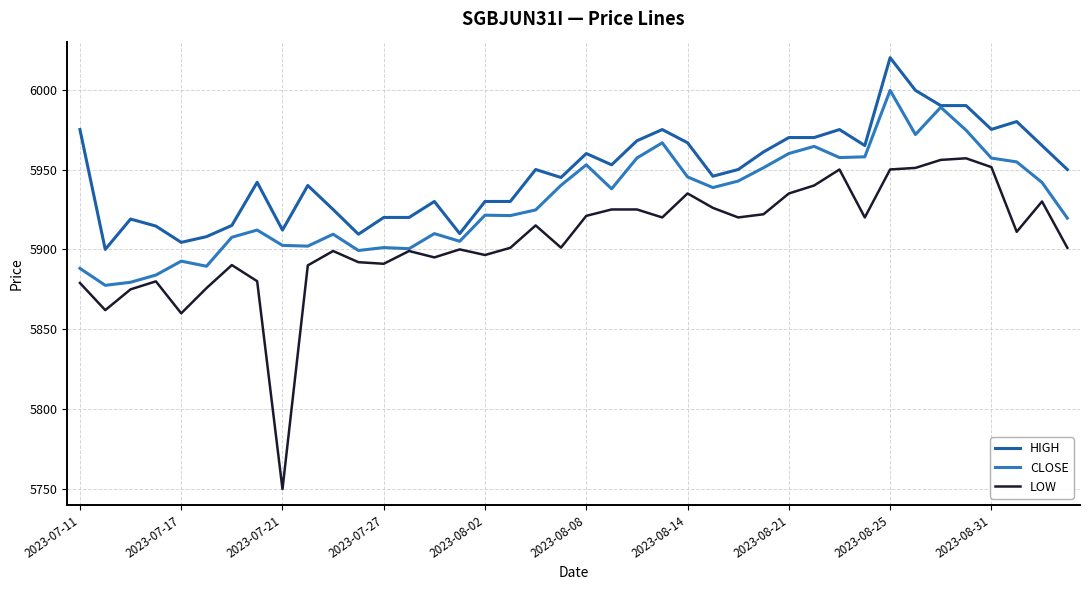

How many lines are shown in the chart?

3